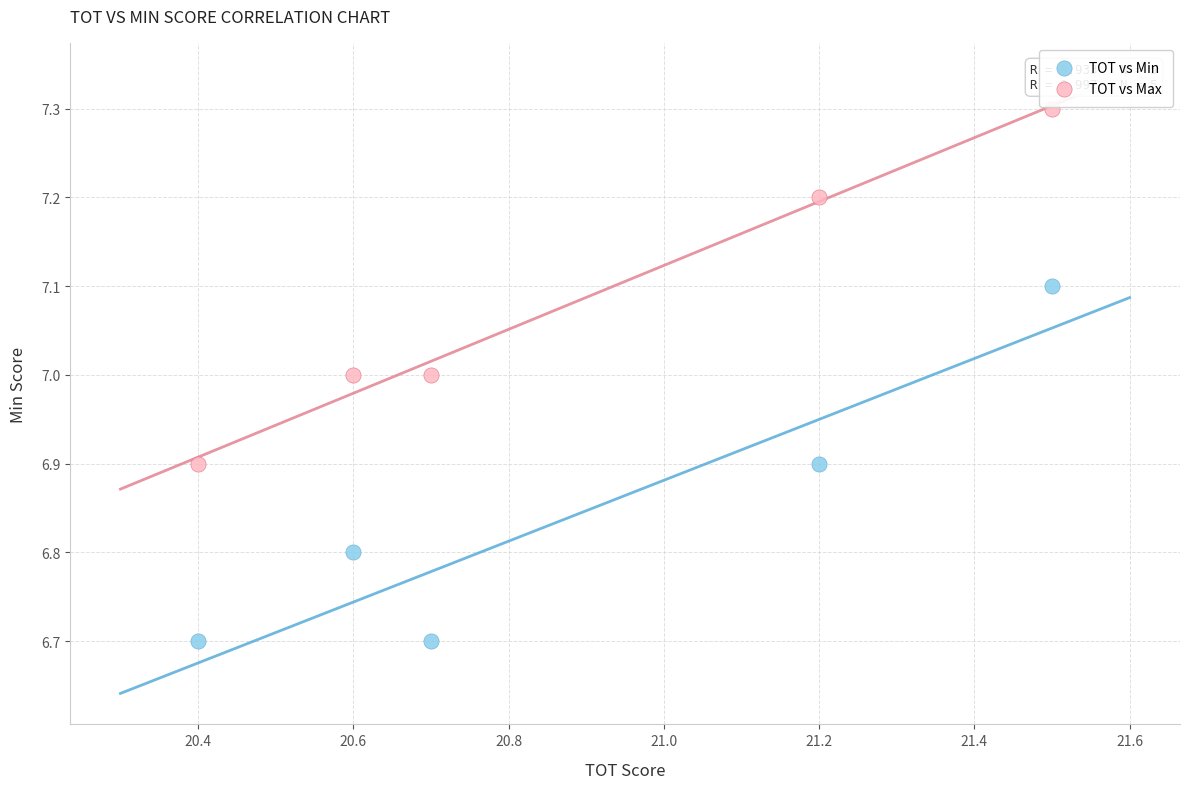

Which series reaches the minimum Y coordinate?

TOT vs Min